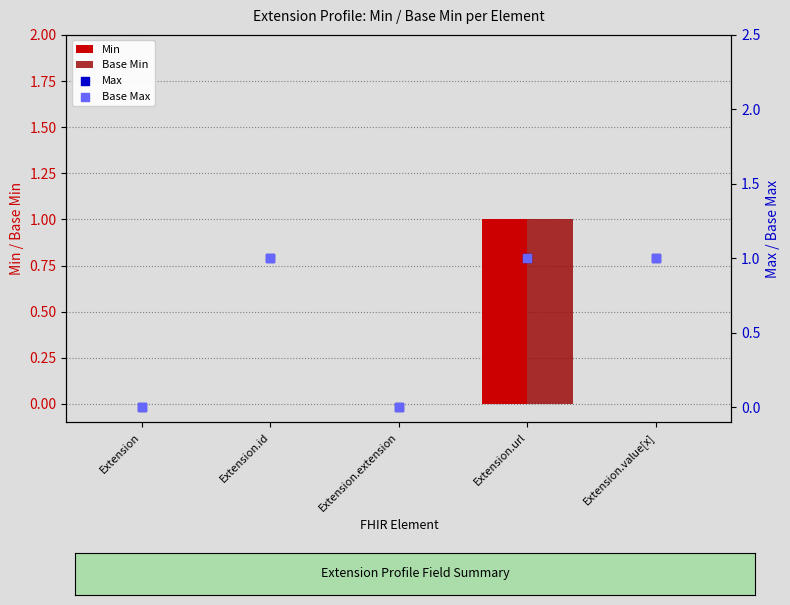

What is the total value across all series at Extension.url?

4